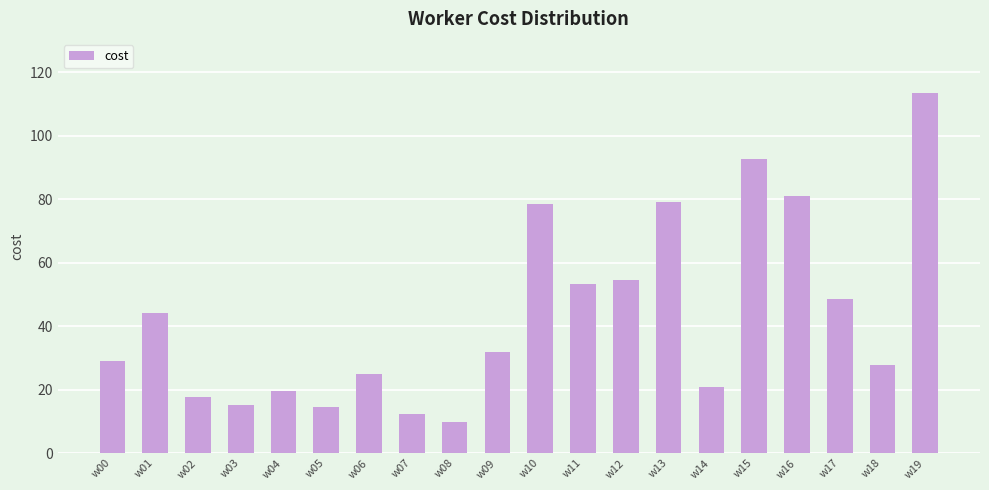

What is the value of the 13th bar from the left?

54.4